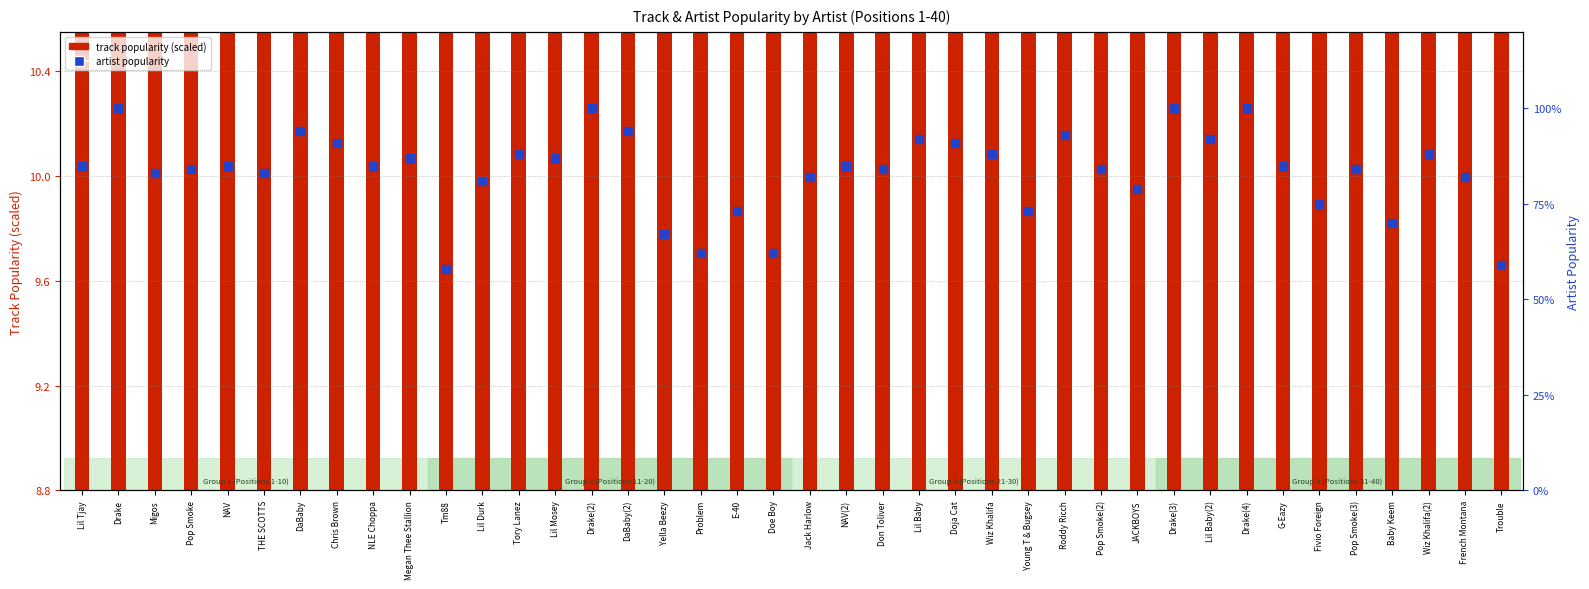

Which series has the largest total across all categories?

Artist Popularity